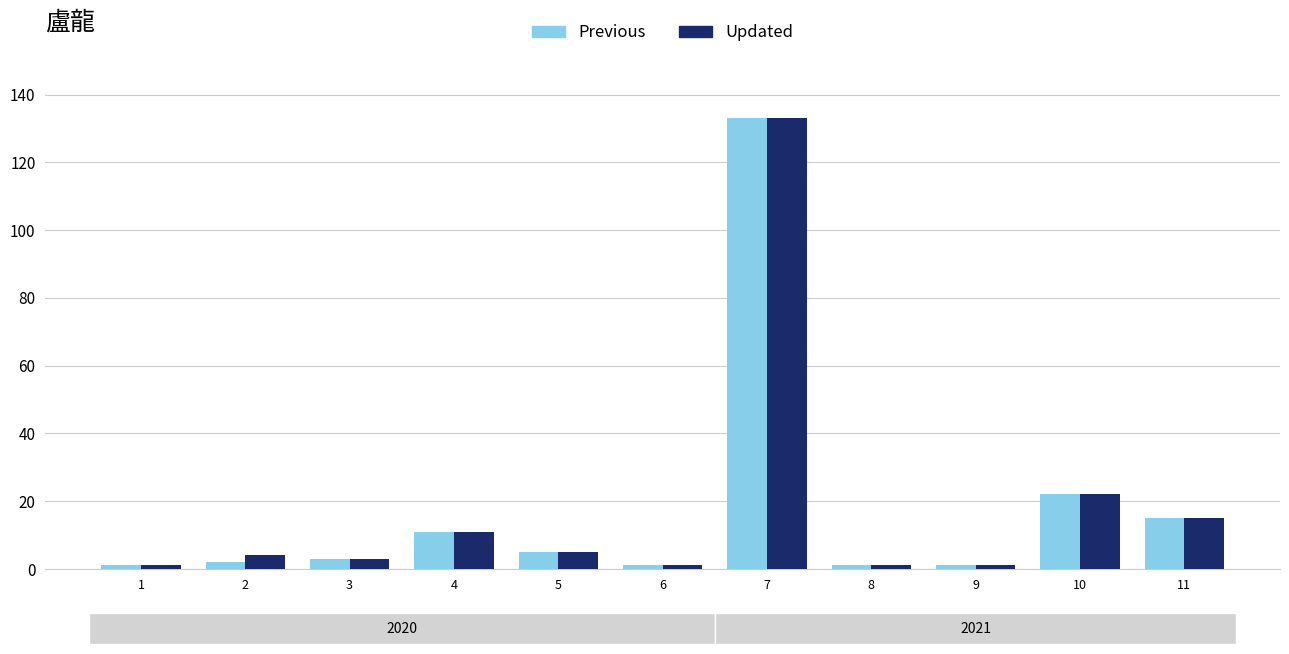

How many categories are shown in the chart?

11